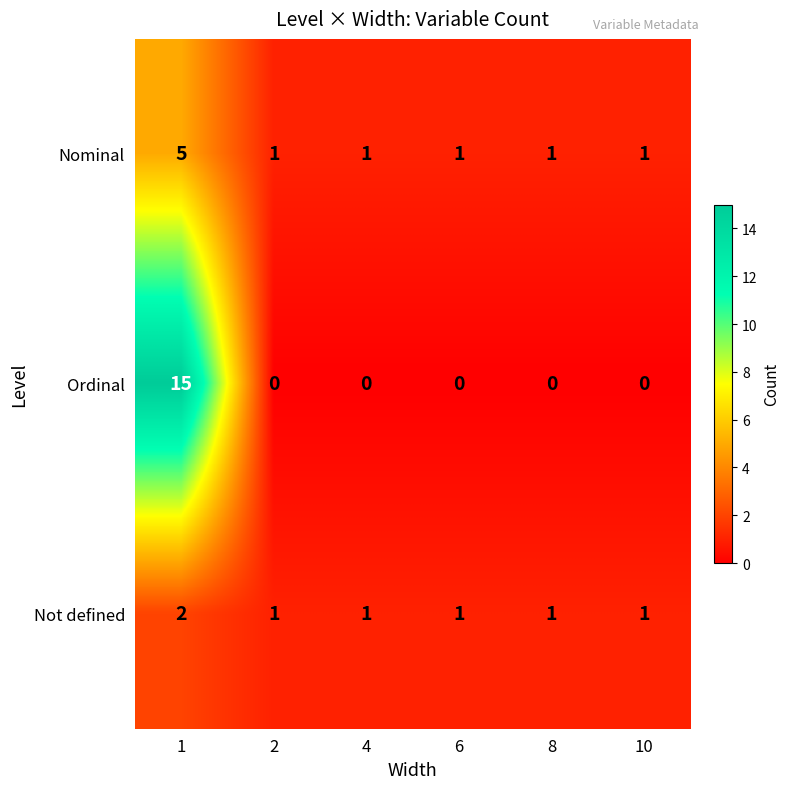

Rank the series by their average value, from highest to lowest.

Ordinal, Nominal, Not defined